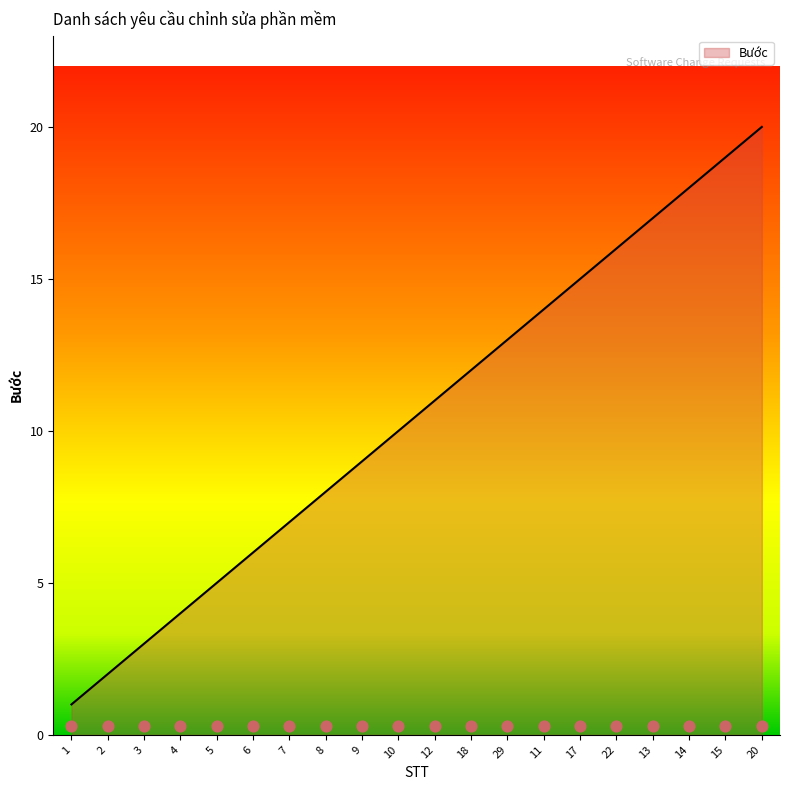

Between 8 and 14, which is larger?

14